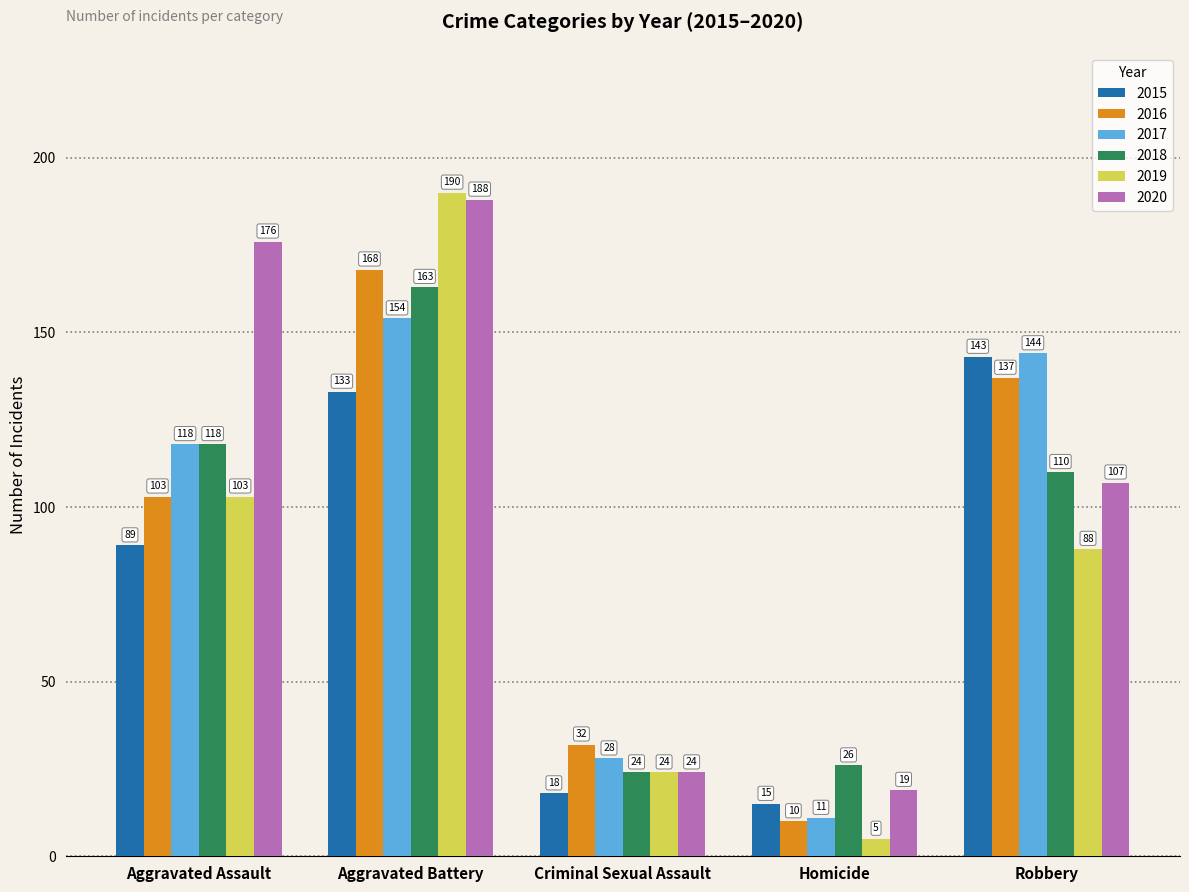

Reading left to right, transcribe all the data shown in this chart.

2015: 89	133	18	15	143
2016: 103	168	32	10	137
2017: 118	154	28	11	144
2018: 118	163	24	26	110
2019: 103	190	24	5	88
2020: 176	188	24	19	107